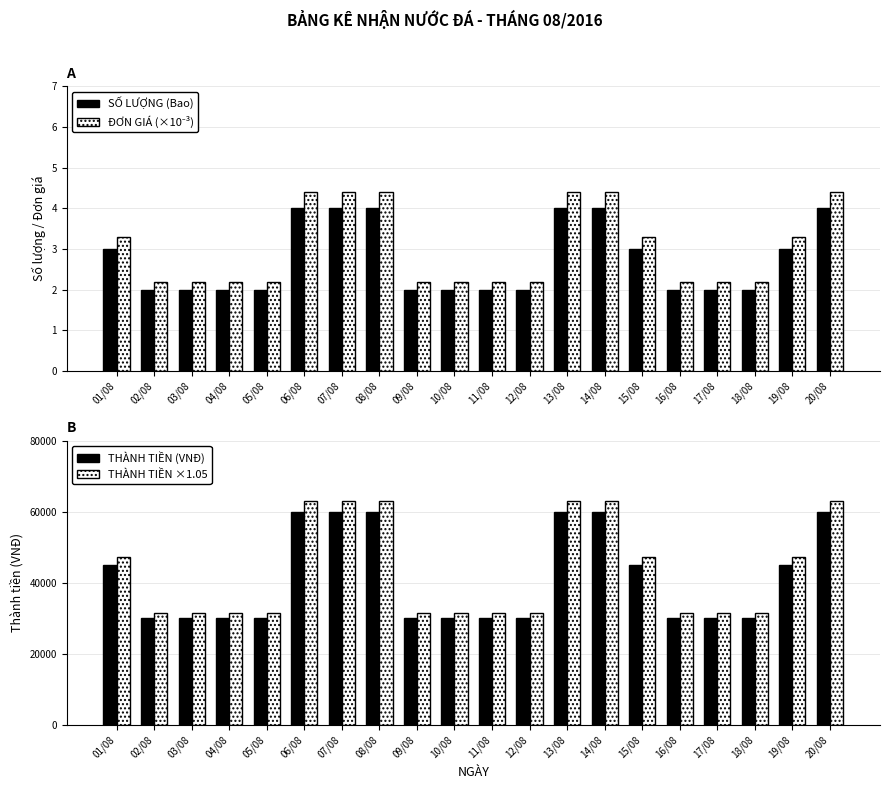

What is the label of the 18th bar from the left?

18/08